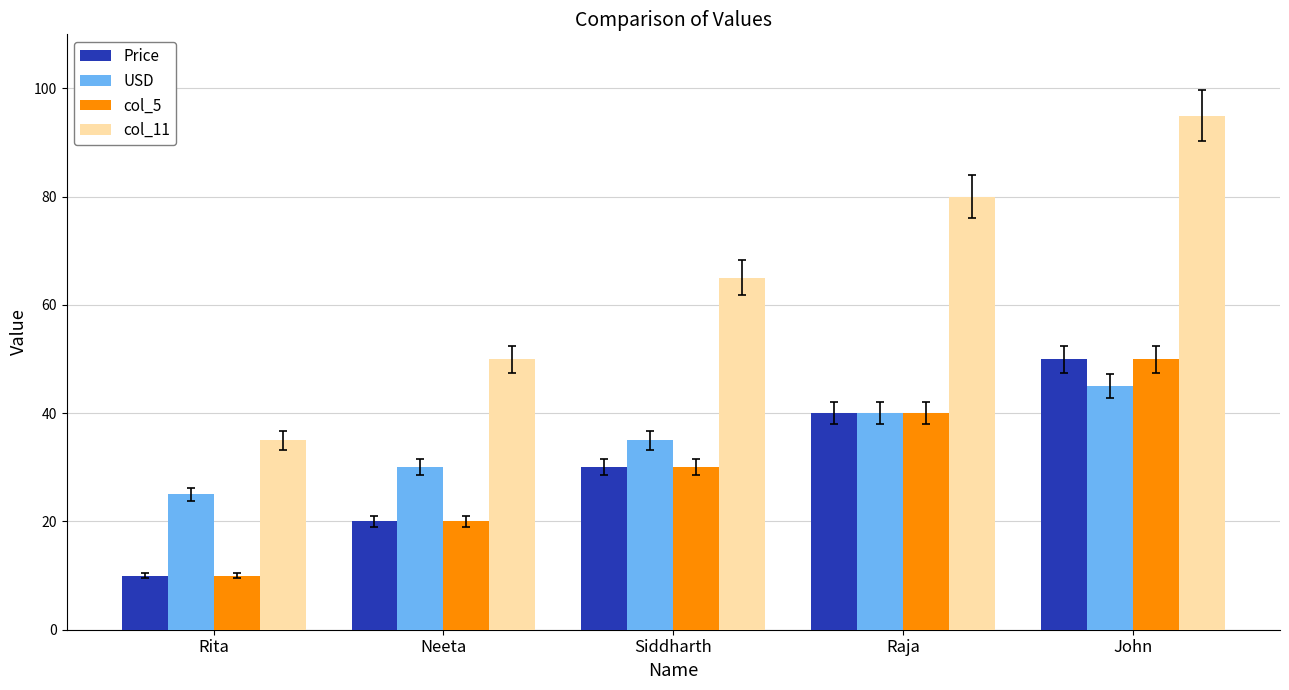

How many bars are there in total?

20